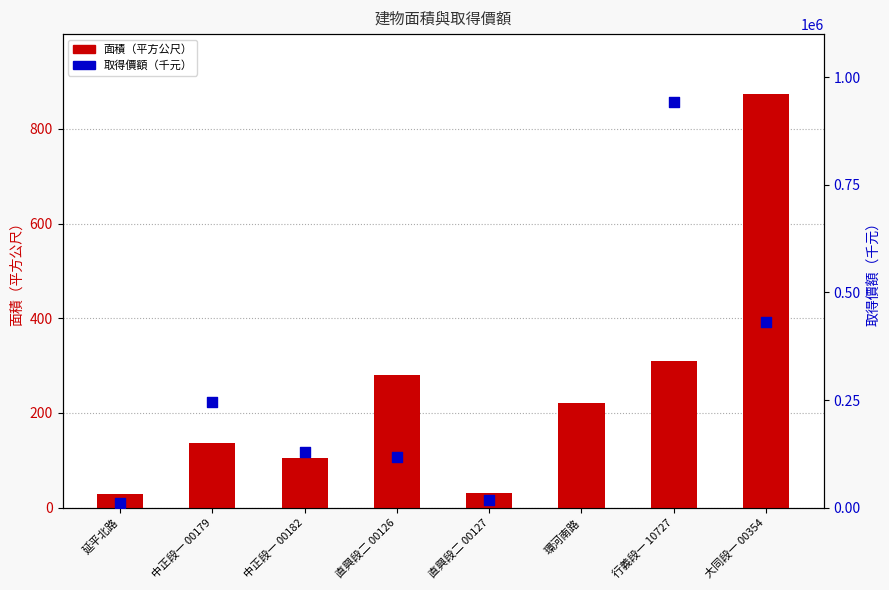

At which category is the sum across all series the highest?

行義段一 10727